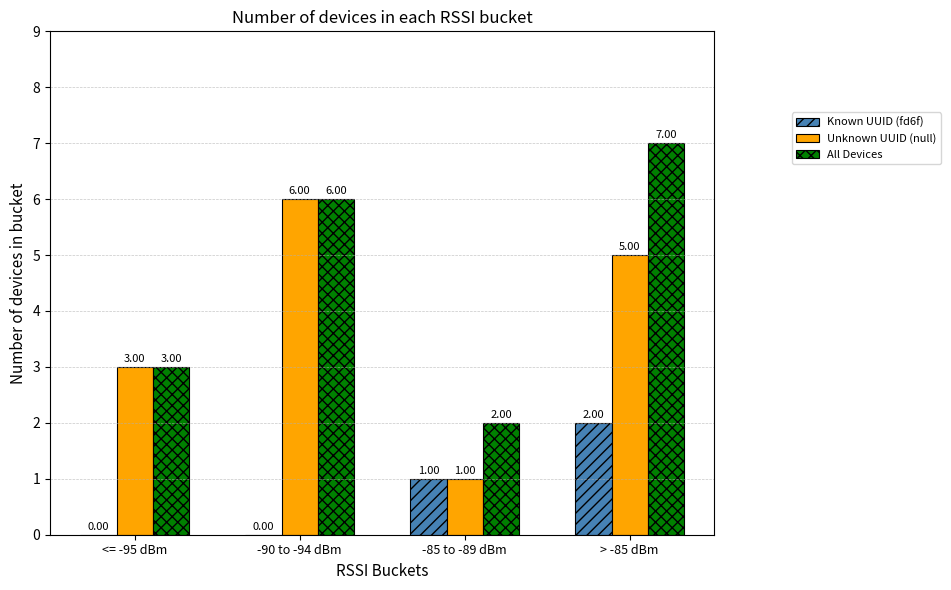

Between -85 to -89 dBm and > -85 dBm, which series saw the biggest shift?

All Devices